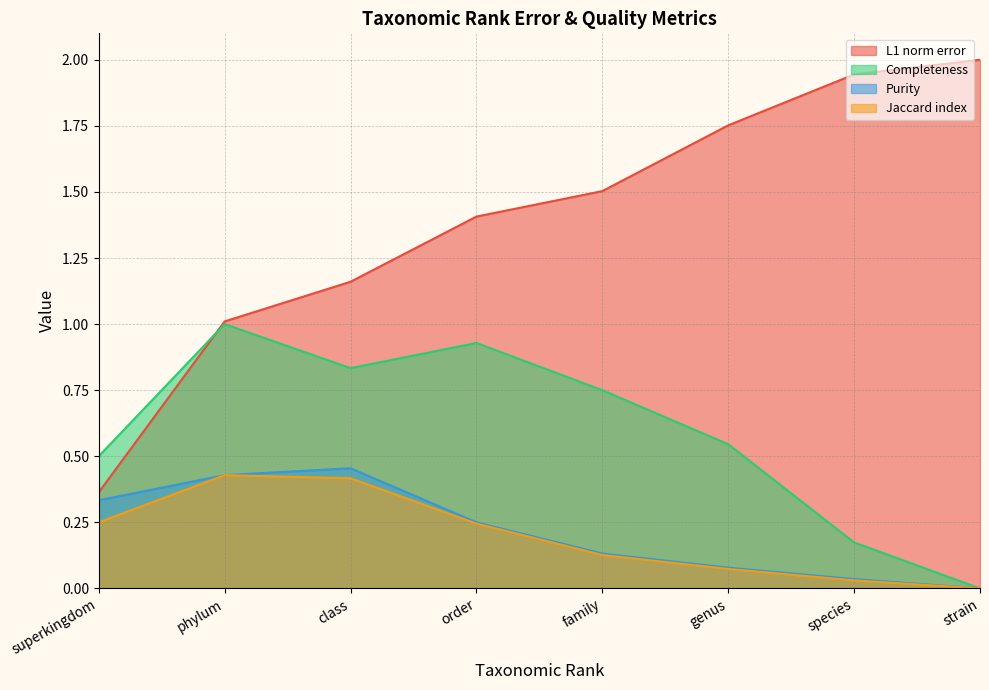

Reading left to right, transcribe all the data shown in this chart.

L1 norm error: 0.4	1.0	1.2	1.4	1.5	1.8	1.9	2.0
Completeness: 0.5	1.0	0.8	0.9	0.8	0.5	0.2	0.0
Purity: 0.3	0.4	0.5	0.2	0.1	0.1	0.0	0.0
Jaccard index: 0.2	0.4	0.4	0.2	0.1	0.1	0.0	0.0